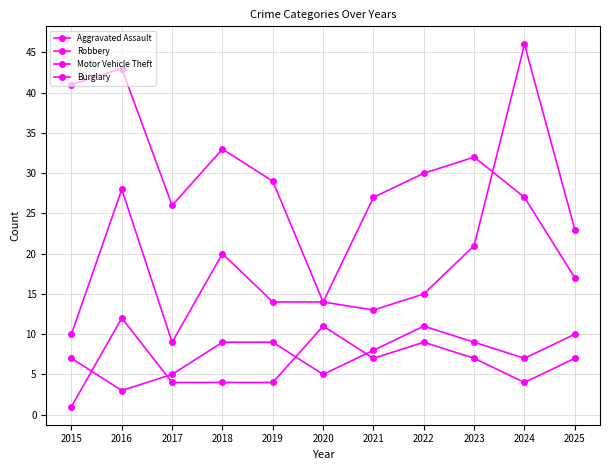

How many values in the Motor Vehicle Theft series are below 15?

5